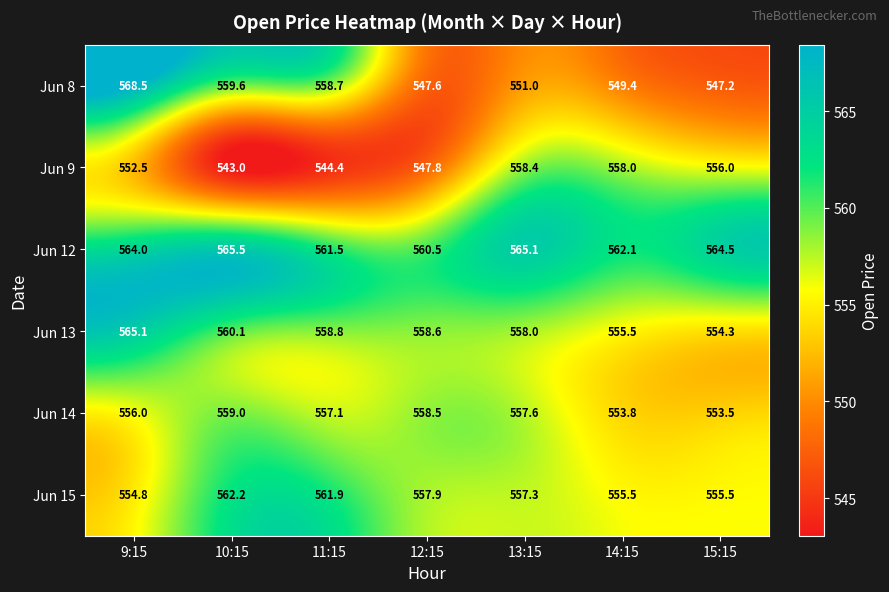

What is the spread (max minus min) of values at 10:15?

22.5